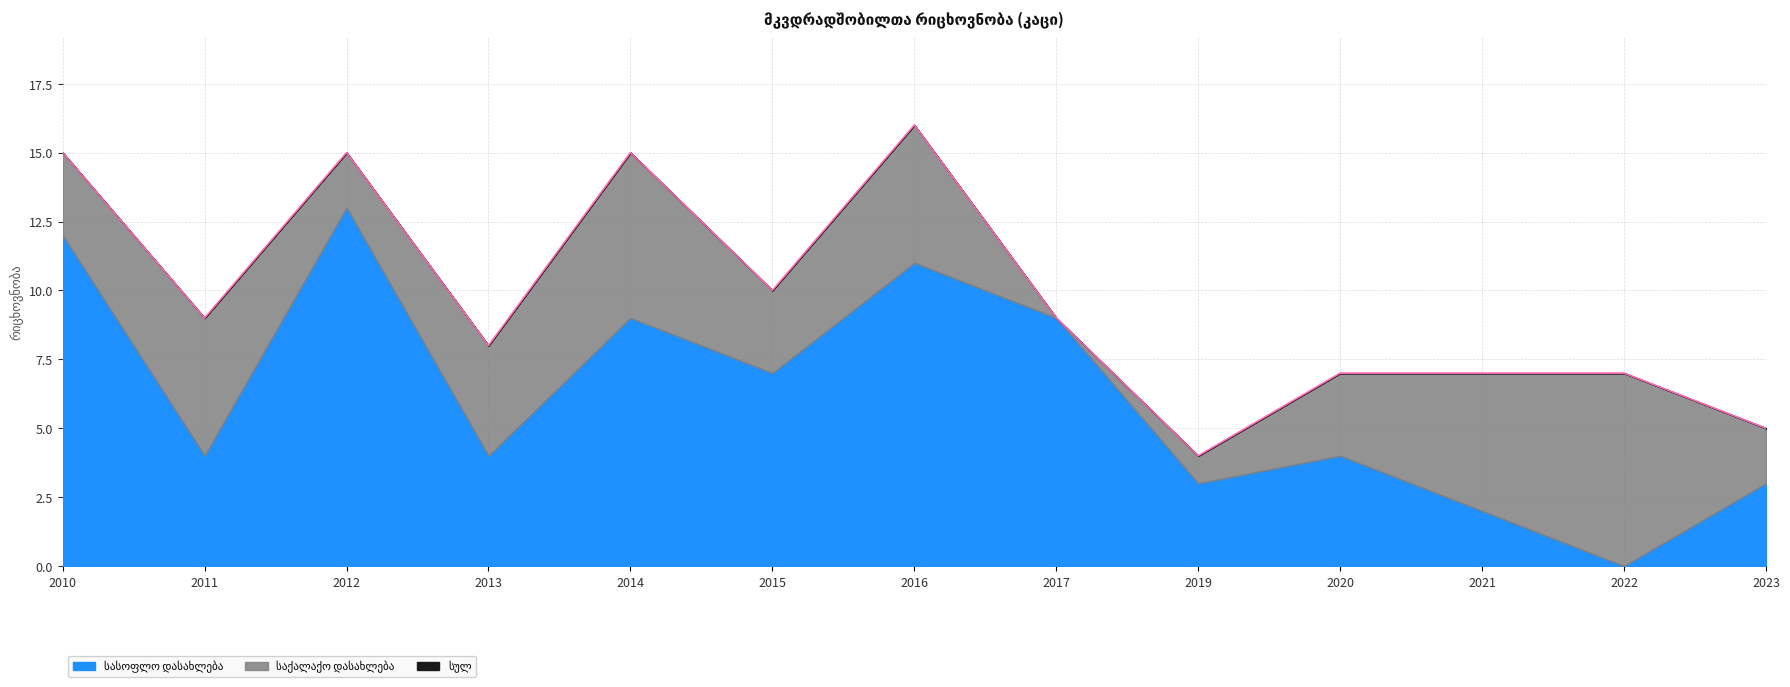

Reading left to right, what are all the values shown in this chart?

სულ: 15	9	15	8	15	10	16	9	4	7	7	7	5
საქალაქო დასახლება: 3	5	2	4	6	3	5	0	1	3	5	7	2
სასოფლო დასახლება: 12	4	13	4	9	7	11	9	3	4	2	0	3